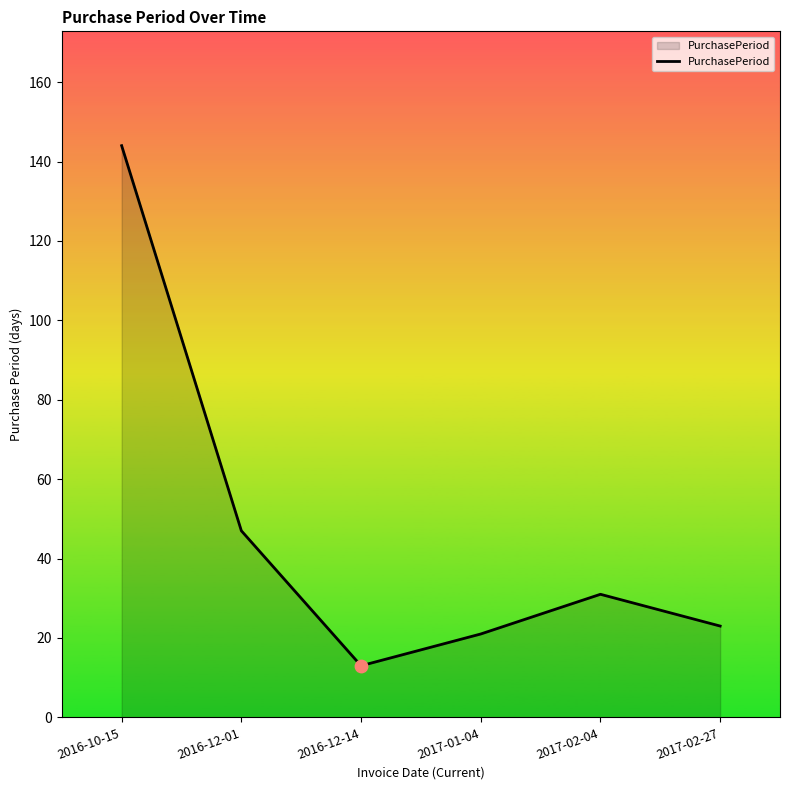

What is the change in value from 2016-10-15 to 2016-12-01?

-97